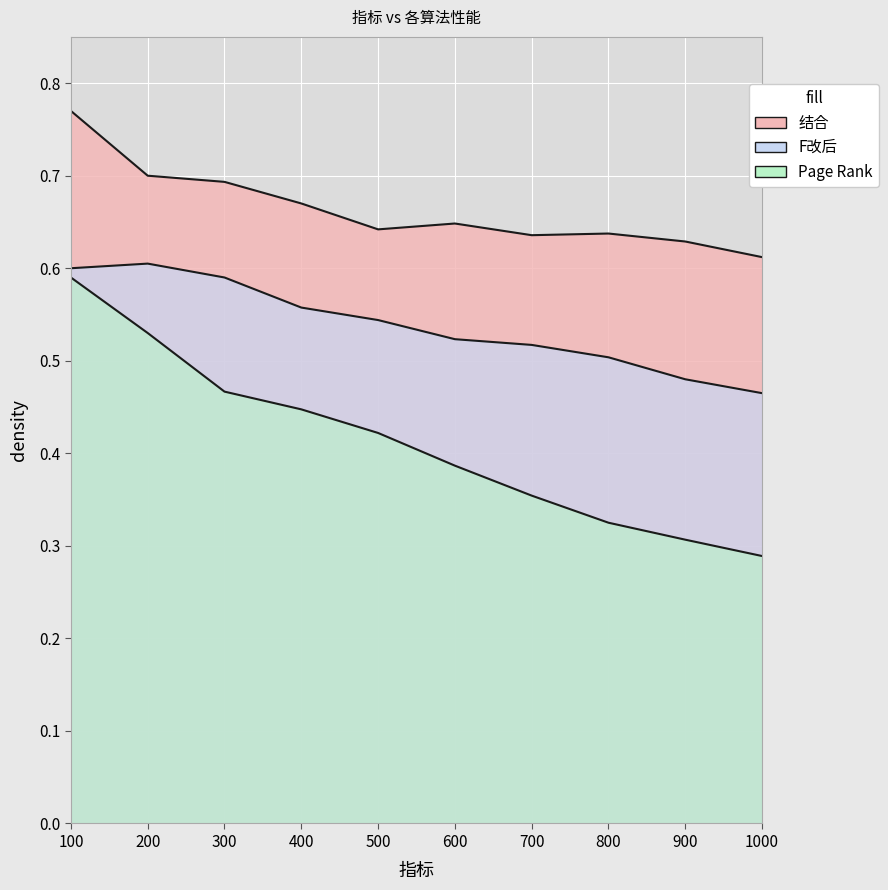

How many series are shown in this chart?

3